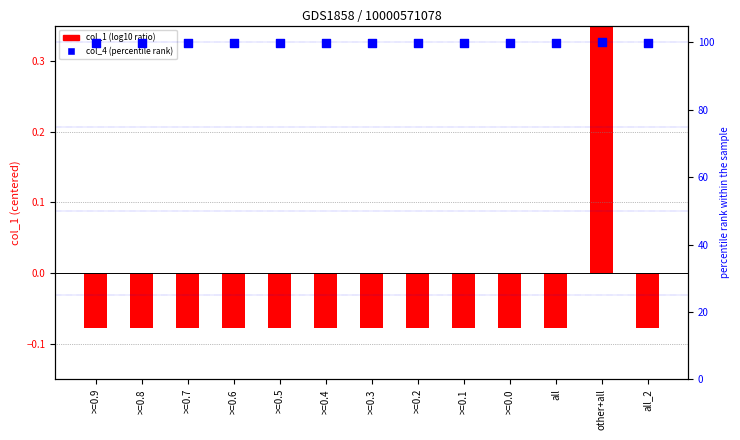

What is the total value across all series at >=0.9?

99.7